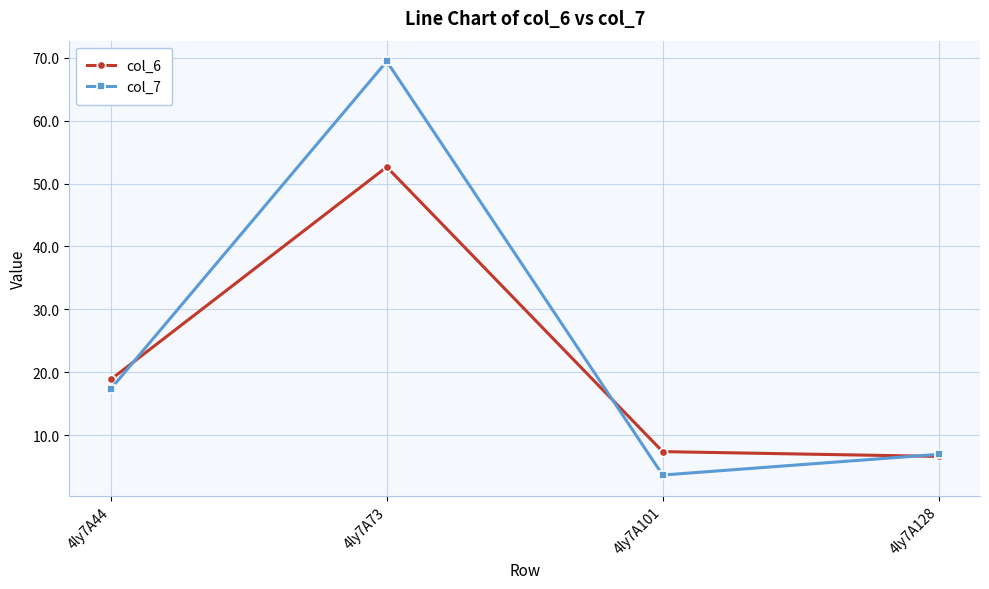

What is the minimum value shown in the chart?

3.6